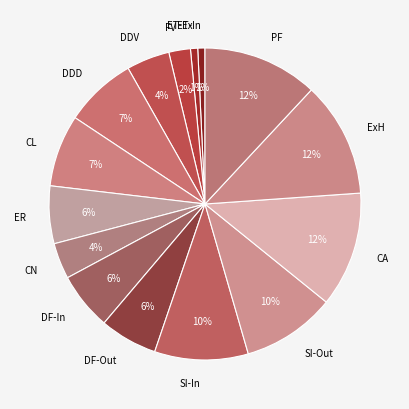

Is there any slice that represents more than half of the pie?

No